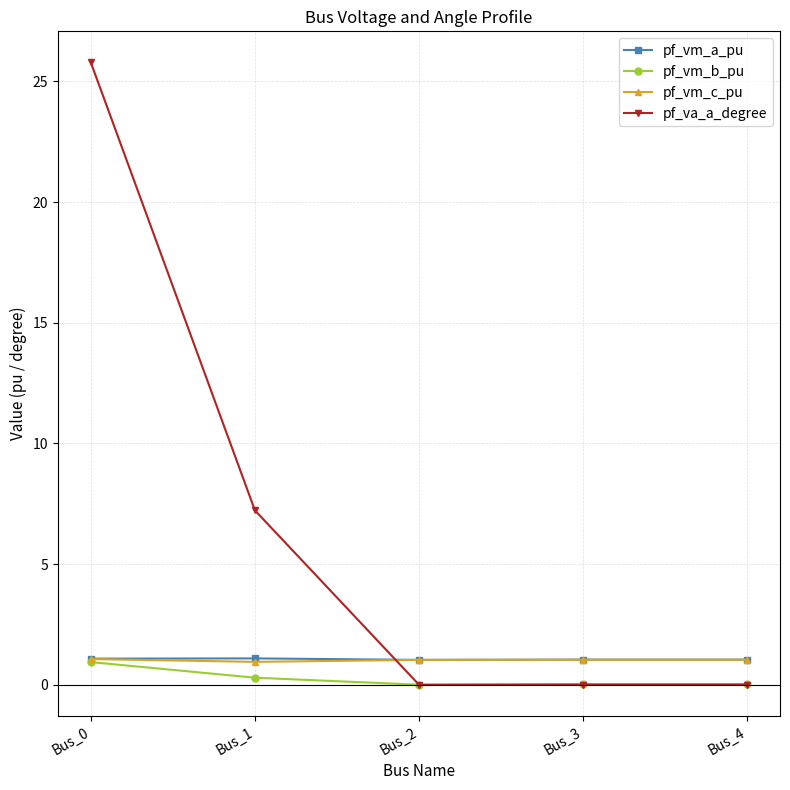

What are all the series names shown in the legend?

pf_vm_a_pu, pf_vm_b_pu, pf_vm_c_pu, pf_va_a_degree